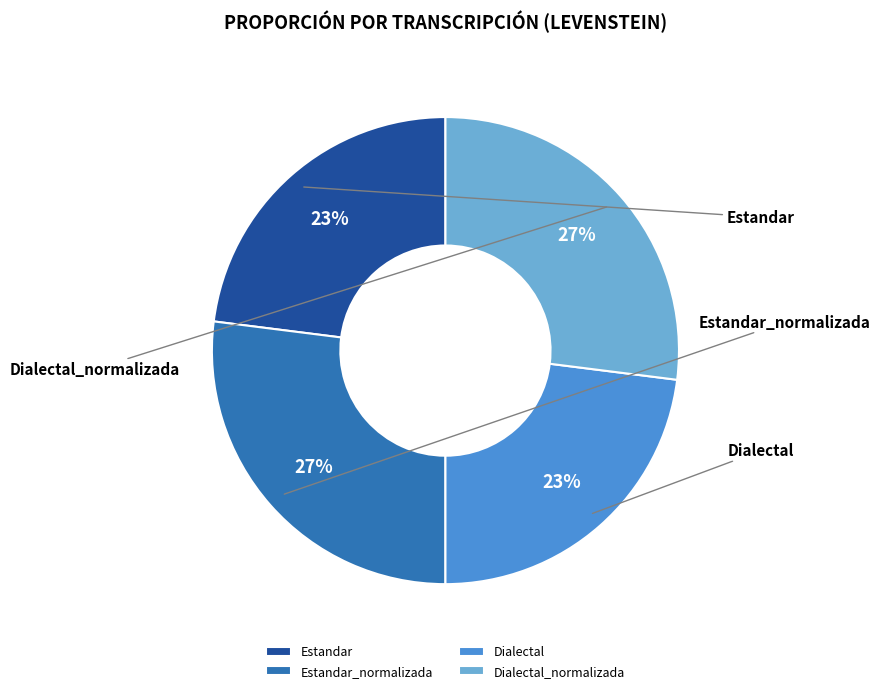

Is Dialectal_normalizada the majority of the pie?

No